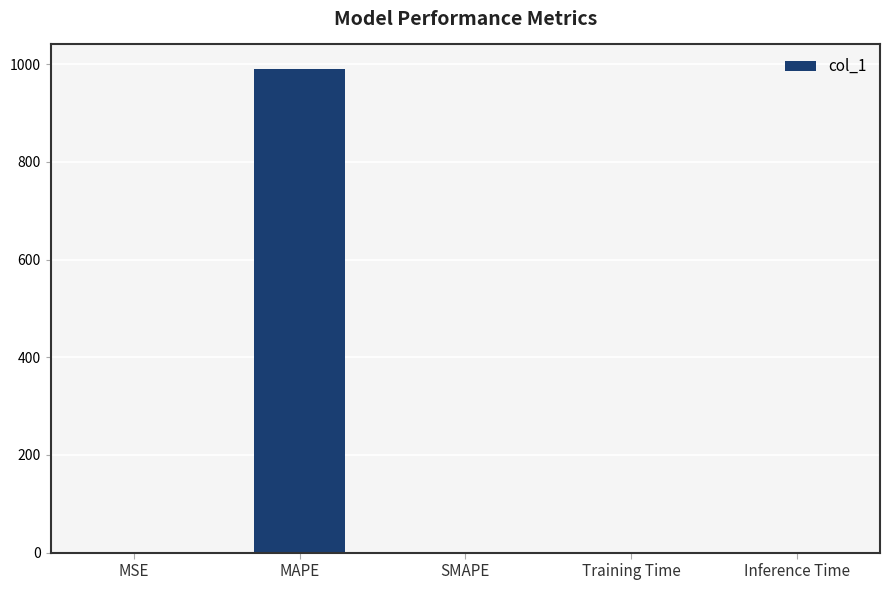

The value at Training Time is 0.0. True or false?

True